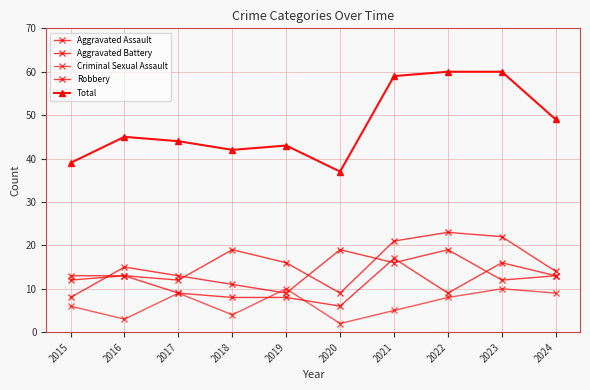

Count the number of data series in this chart.

5